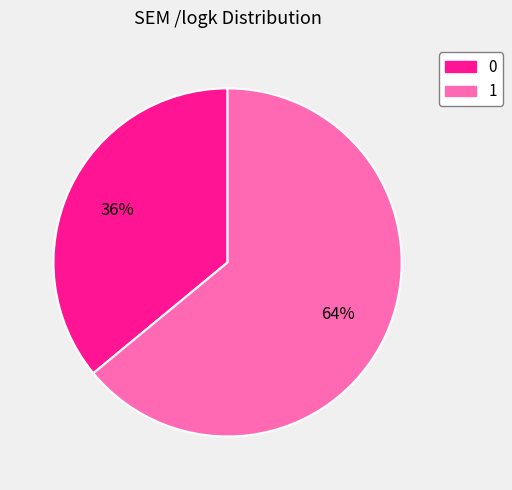

To the nearest percent, what is the average slice percentage?

50%